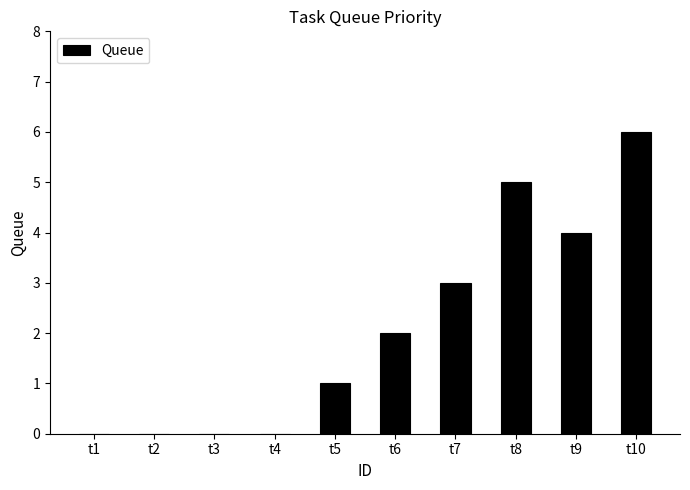

How many categories are shown in the chart?

10